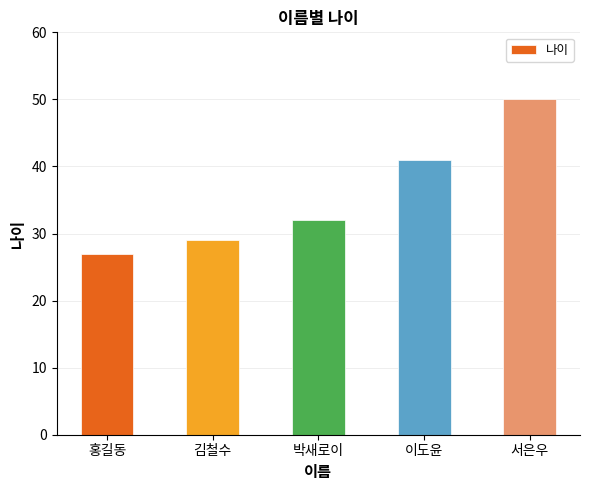

The value at 서은우 is 16. True or false?

False